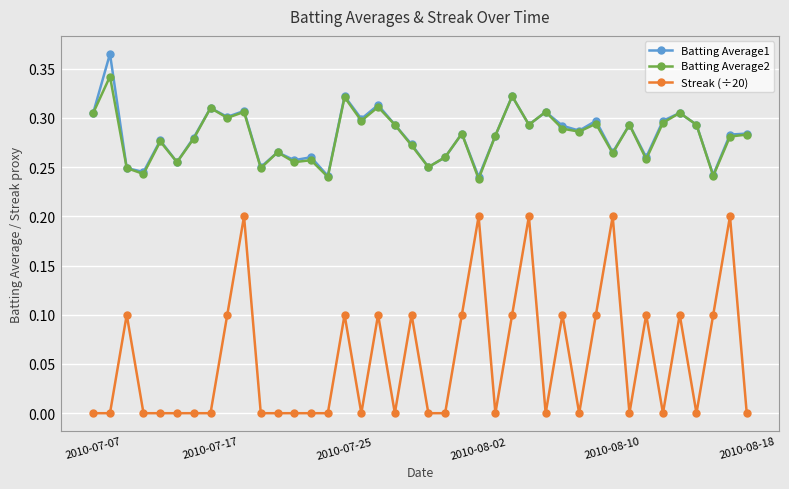

Does the chart display data point markers on the line(s)?

Yes